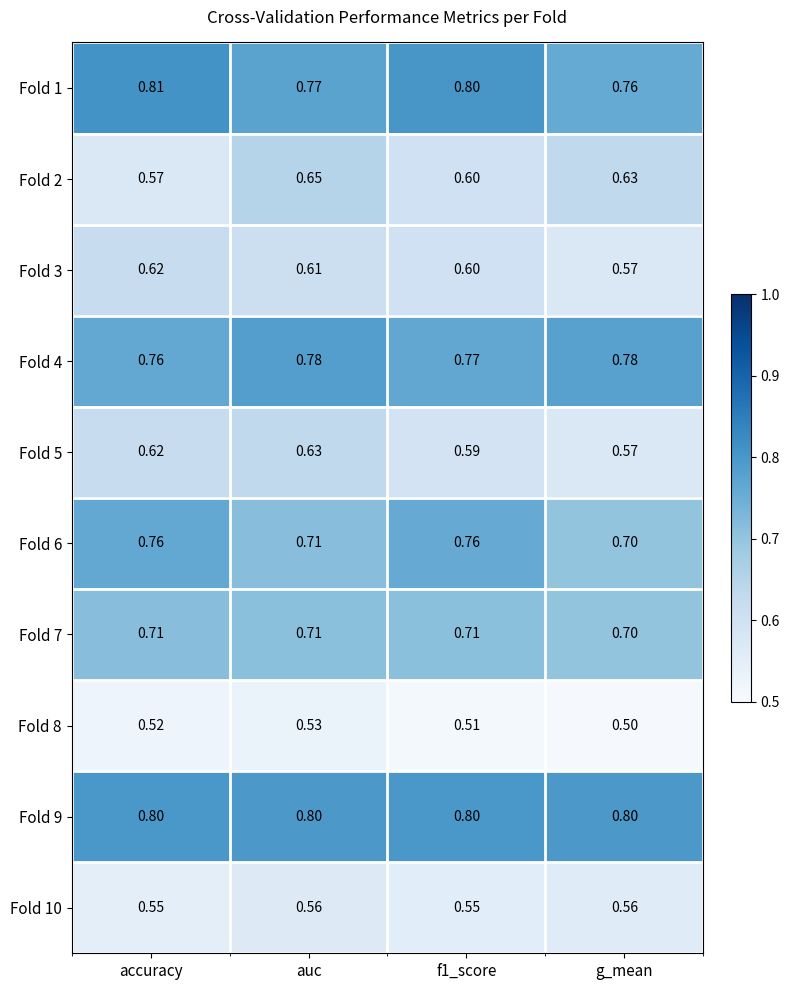

Rank the series by their maximum value, from lowest to highest.

Fold 8, Fold 10, Fold 3, Fold 5, Fold 2, Fold 7, Fold 6, Fold 4, Fold 9, Fold 1